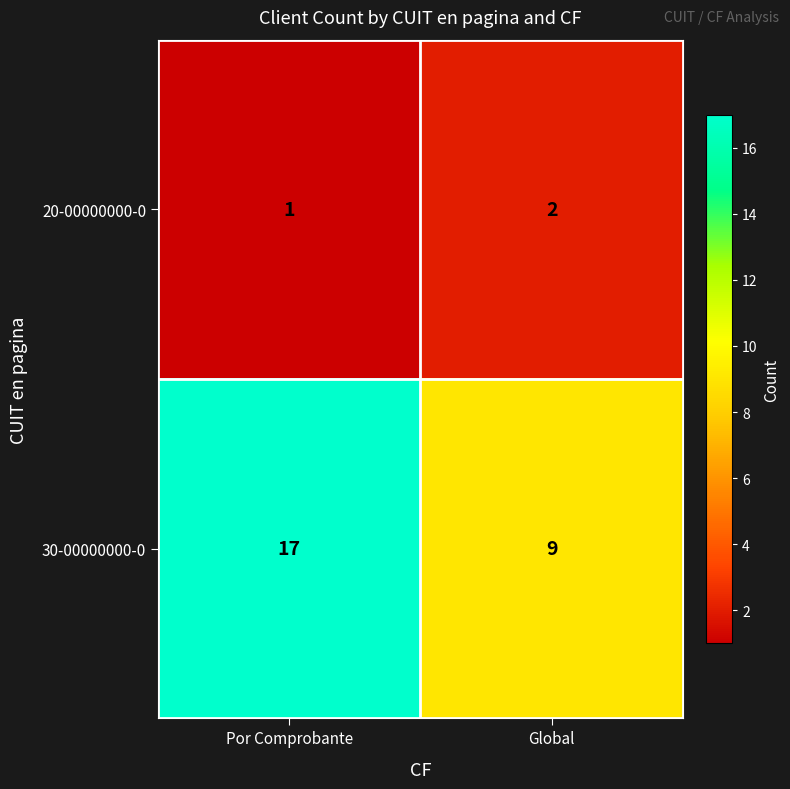

Reading left to right, what are all the values shown in this chart?

20-00000000-0: 1	2
30-00000000-0: 17	9